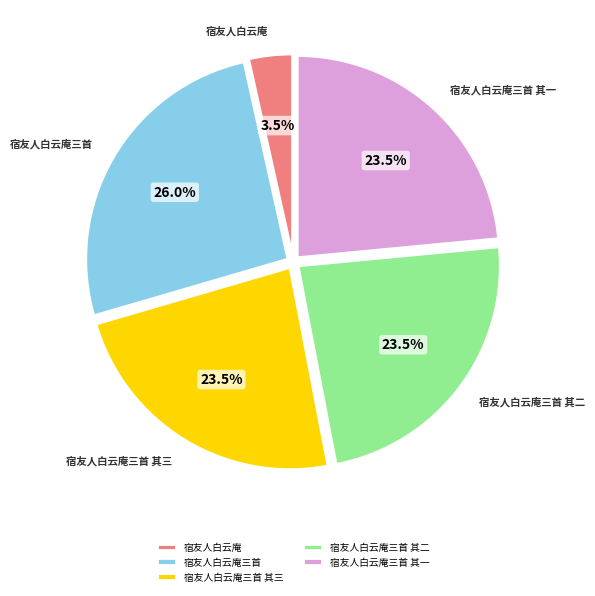

Which category has the smallest portion of the pie?

宿友人白云庵